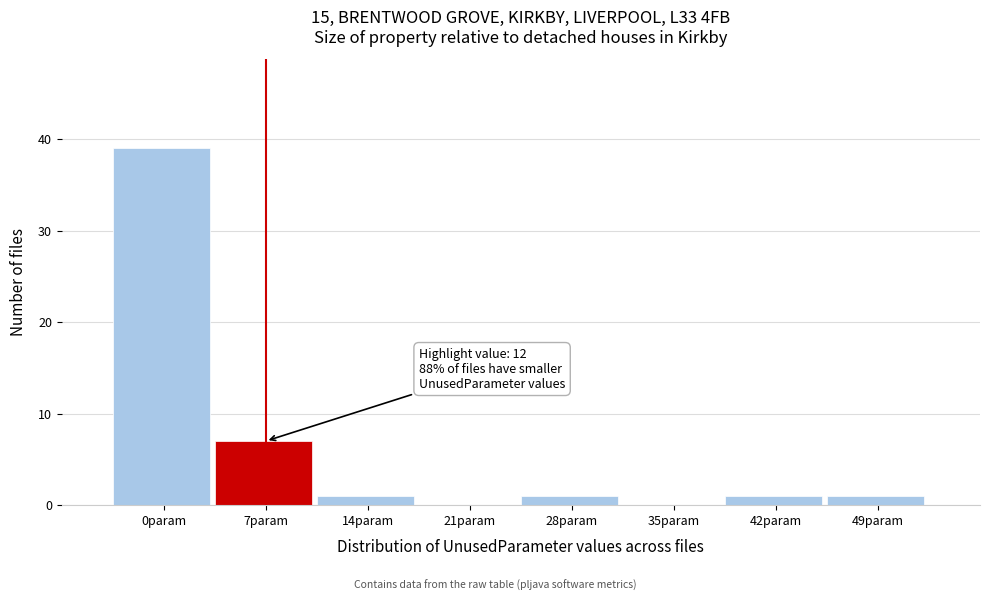

Reading left to right, what are all the values shown in this chart?

0param=39	7param=7	14param=1	21param=0	28param=1	35param=0	42param=1	49param=1